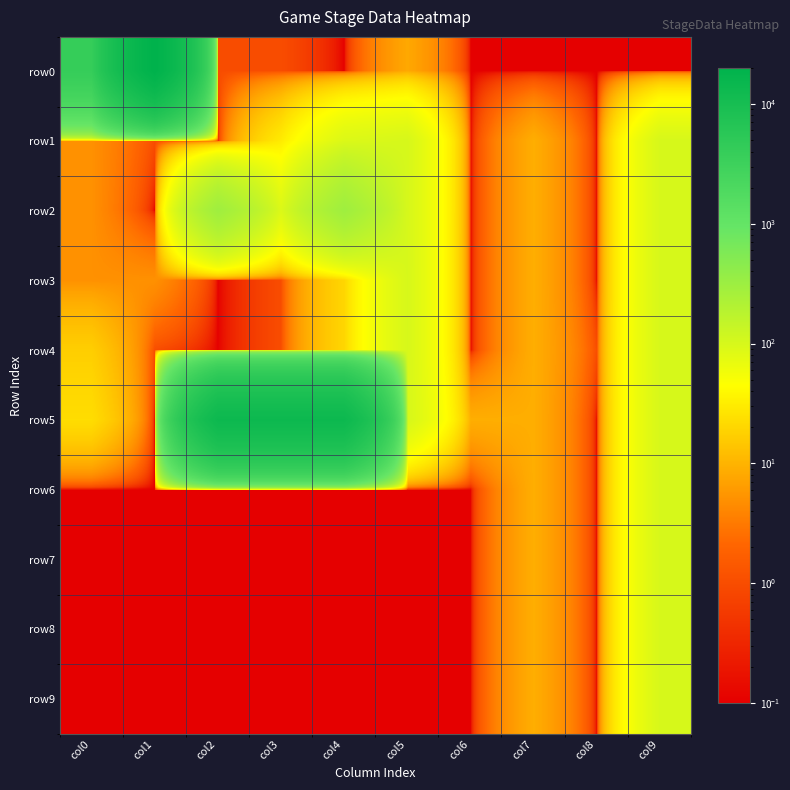

Reading left to right, list all the values displayed in this chart.

row0: col0=4000.0	col1=20000.0	col2=1.0	col3=1.0	col4=0.1	col5=8.0	col6=0.1	col7=0.1	col8=0.1	col9=0.1
row1: col0=5.0	col1=1.0	col2=0.1	col3=30.0	col4=90.0	col5=100.0	col6=0.1	col7=9.0	col8=0.1	col9=100.0
row2: col0=5.0	col1=0.1	col2=300.0	col3=90.0	col4=300.0	col5=100.0	col6=0.1	col7=9.0	col8=0.1	col9=100.0
row3: col0=5.0	col1=5.0	col2=0.1	col3=1.0	col4=20.0	col5=99.0	col6=0.1	col7=9.0	col8=0.1	col9=100.0
row4: col0=17.0	col1=1.0	col2=0.1	col3=1.0	col4=20.0	col5=99.0	col6=0.1	col7=9.0	col8=1.0	col9=100.0
row5: col0=23.0	col1=0.1	col2=13500.0	col3=13500.0	col4=13500.0	col5=100.0	col6=9.0	col7=9.0	col8=0.1	col9=100.0
row6: col0=0.1	col1=0.1	col2=0.1	col3=0.1	col4=0.1	col5=0.1	col6=0.1	col7=9.0	col8=0.1	col9=100.0
row7: col0=0.1	col1=0.1	col2=0.1	col3=0.1	col4=0.1	col5=0.1	col6=0.1	col7=9.0	col8=0.1	col9=100.0
row8: col0=0.1	col1=0.1	col2=0.1	col3=0.1	col4=0.1	col5=0.1	col6=0.1	col7=9.0	col8=0.1	col9=100.0
row9: col0=0.1	col1=0.1	col2=0.1	col3=0.1	col4=0.1	col5=0.1	col6=0.1	col7=9.0	col8=0.1	col9=100.0